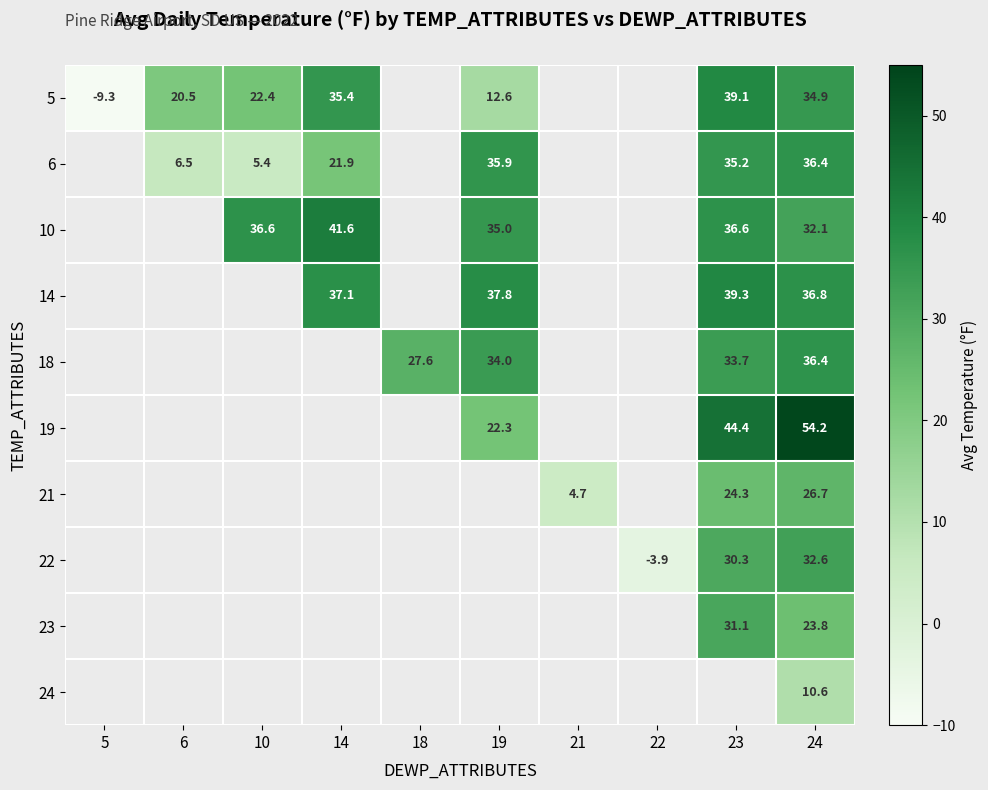

The value of 18 at 19 is 57.1. True or false?

False